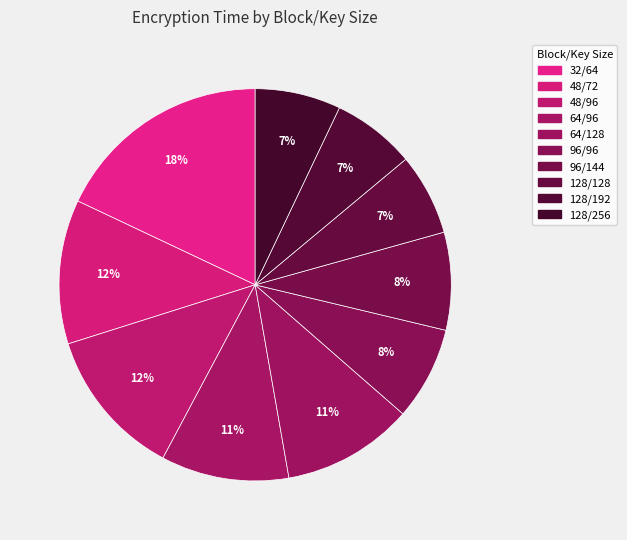

Count the number of slices in the pie.

10